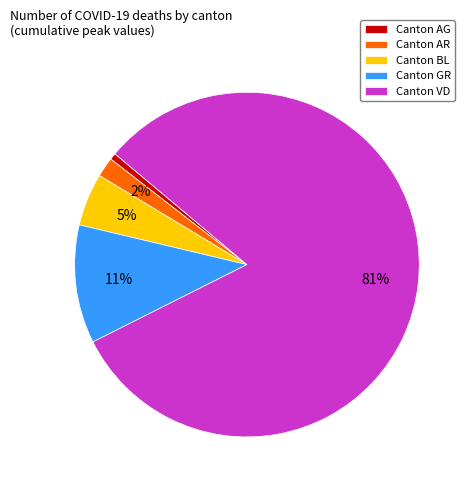

Which category accounts for the majority?

Canton VD